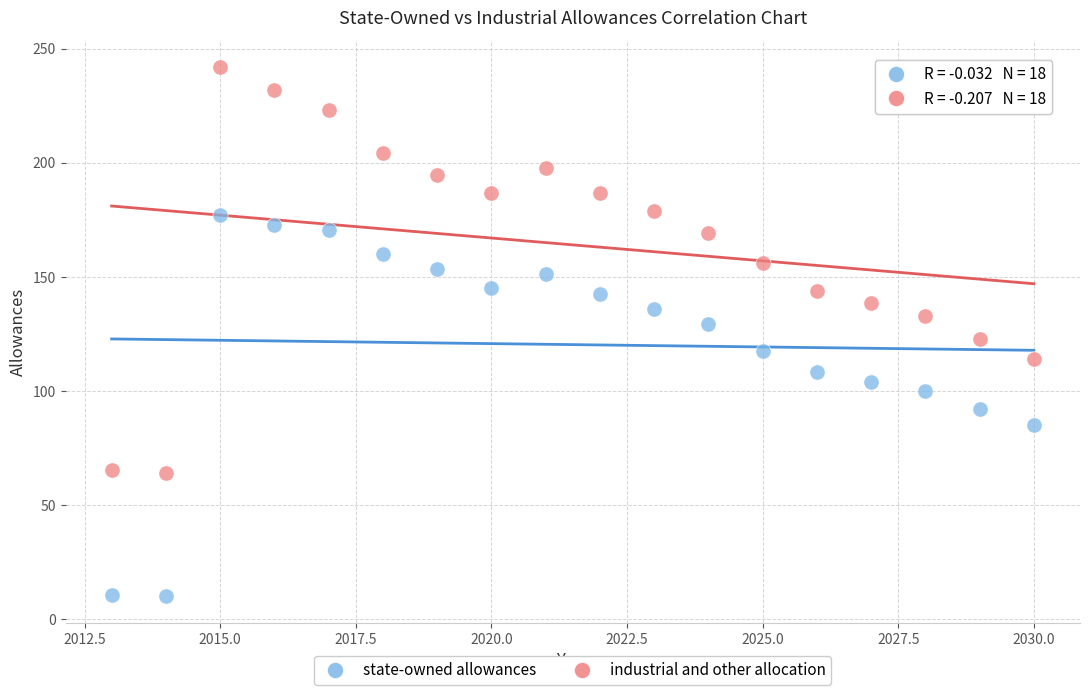

Across all data points, what is the range of X values (max minus min)?

17.0